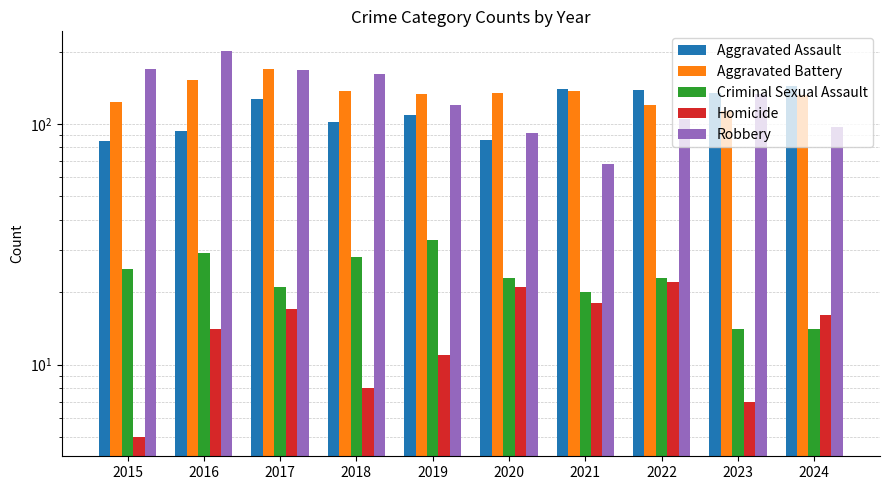

Which has a higher value, 2019 or 2022?

2022